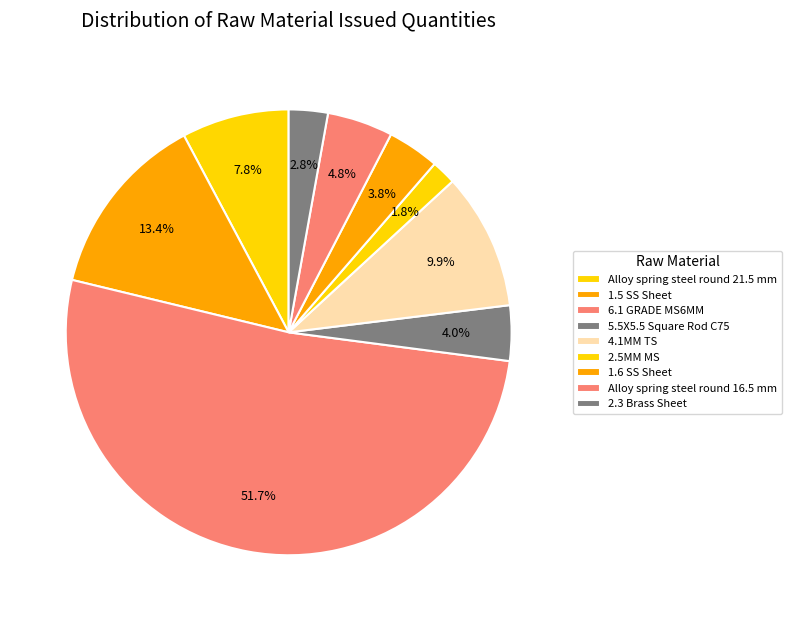

Count the number of slices in the pie.

9